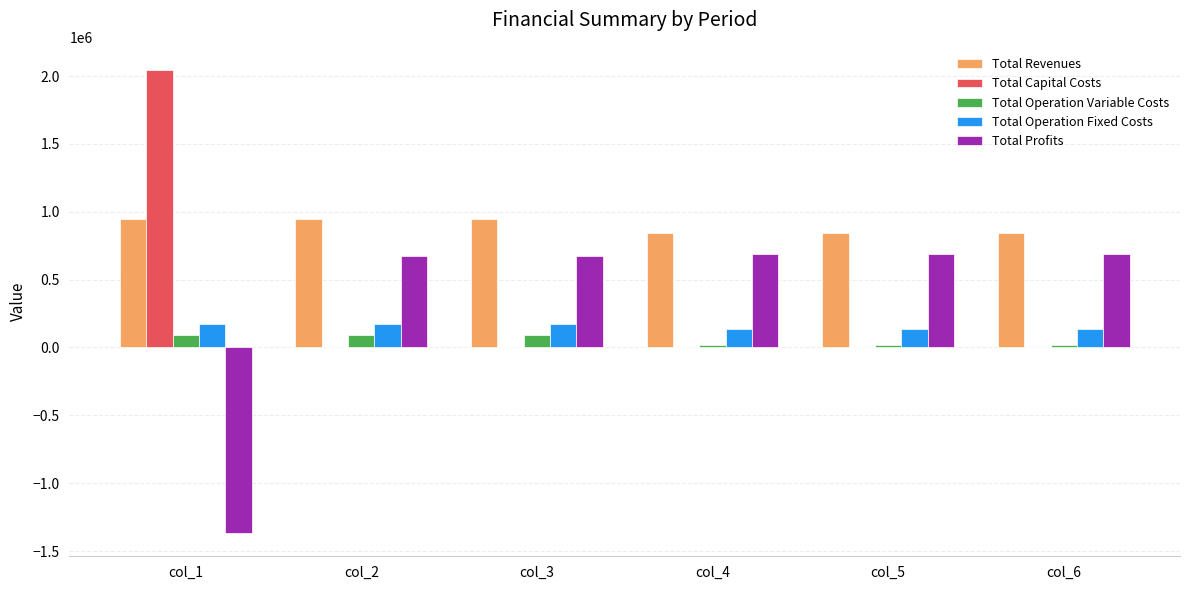

What is the sum of all Total Operation Variable Costs values?

345389.7